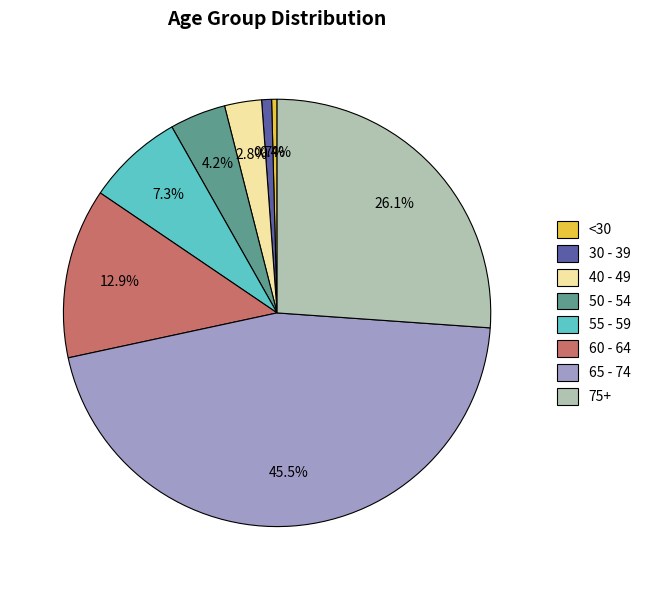

To the nearest percent, what is the difference between the largest and smallest slice percentages?

45%